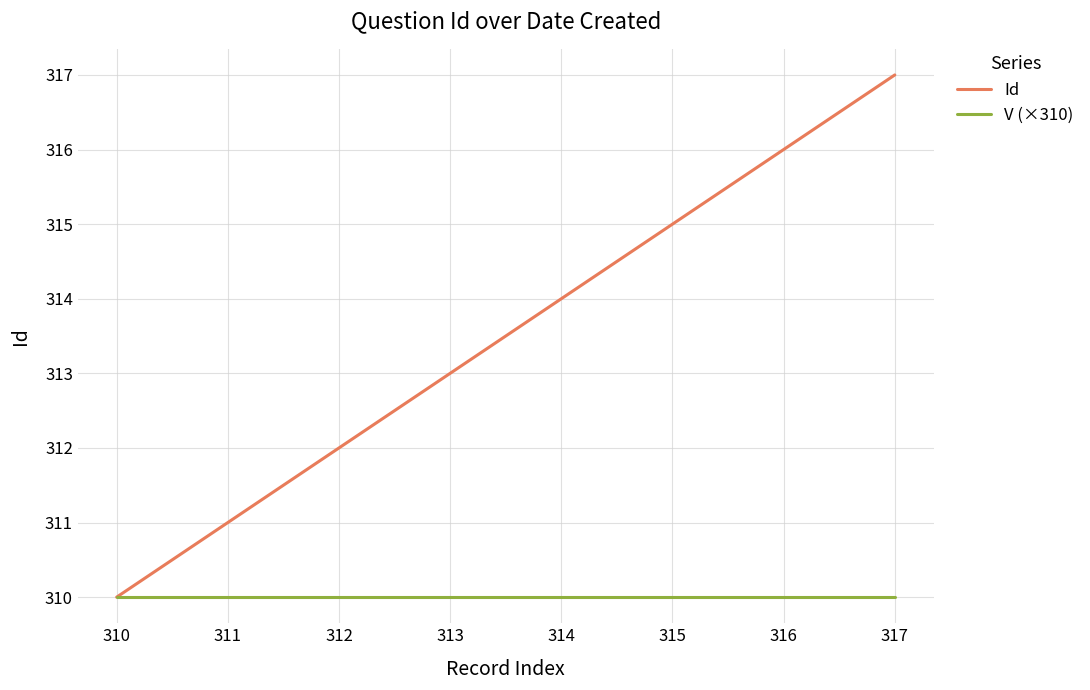

Which series has the largest total across all categories?

Id